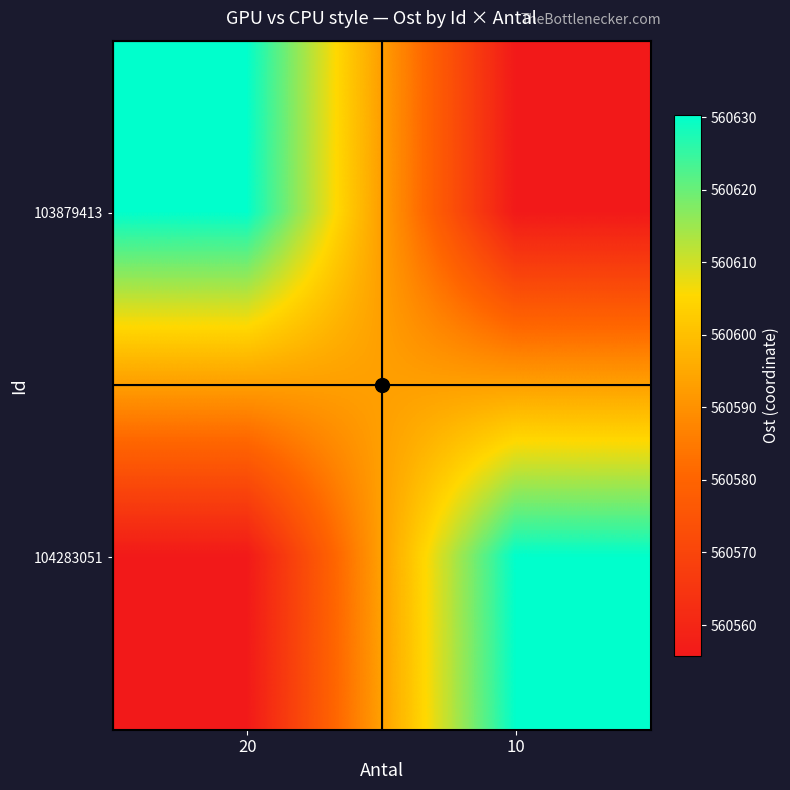

At how many categories does at least one series exceed 560606?

2